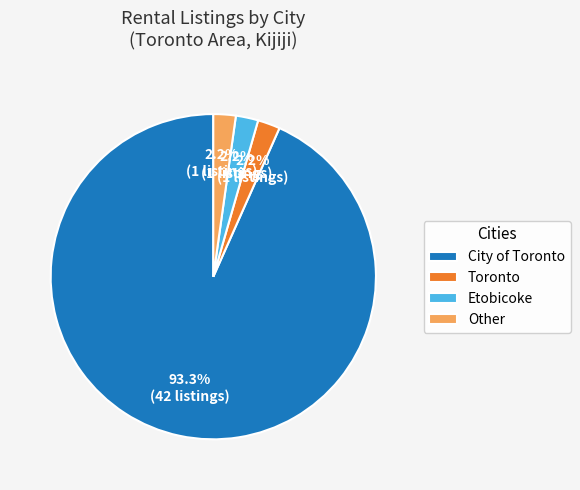

Does City of Toronto represent more than half of the total?

Yes